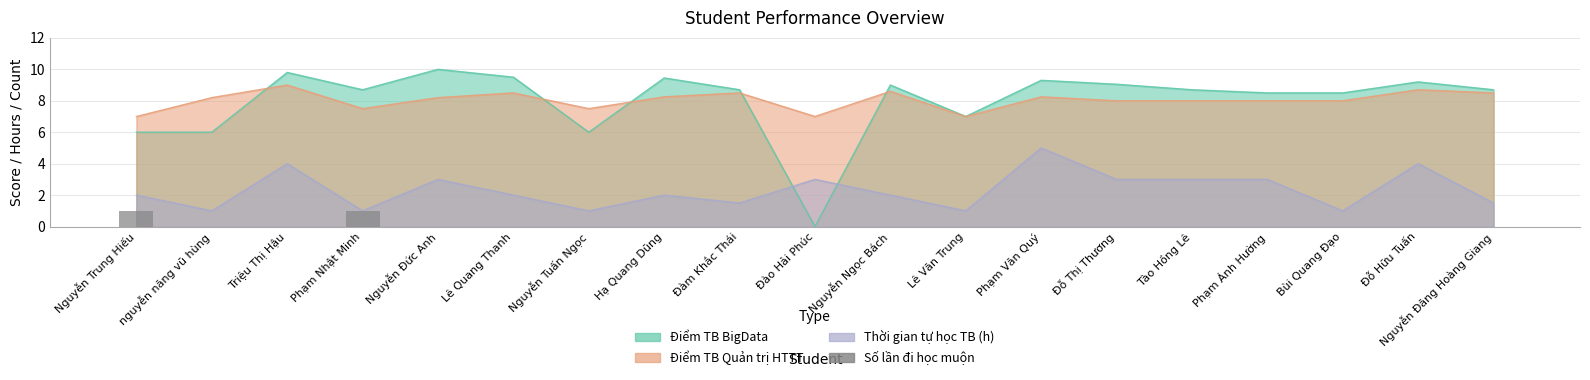

Does the chart contain any negative values?

No